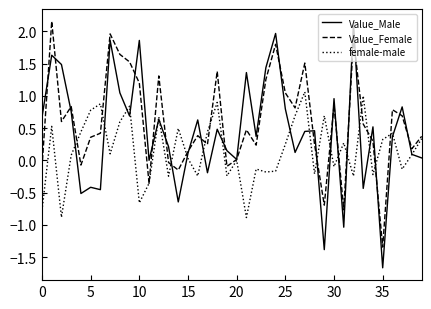

At how many categories does at least one series exceed -1?

40